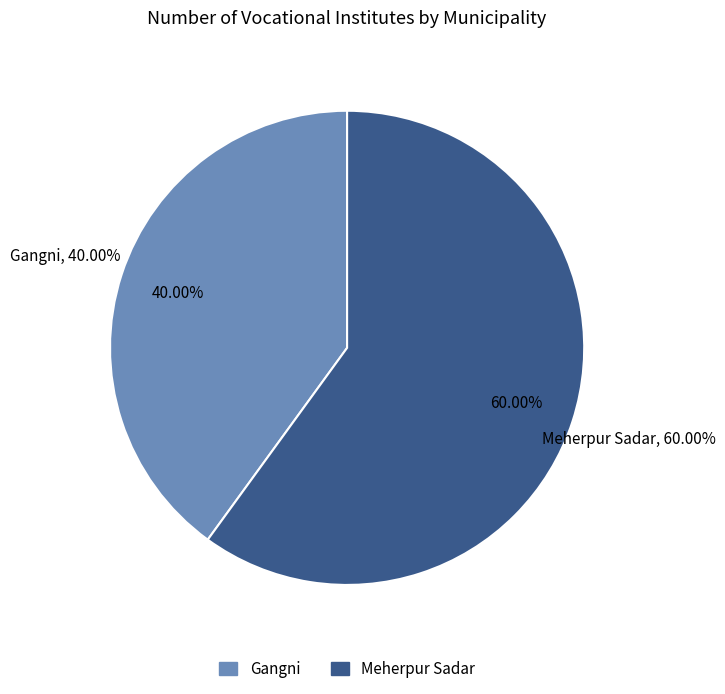

Is the sum of Meherpur Sadar and Gangni greater than half?

Yes